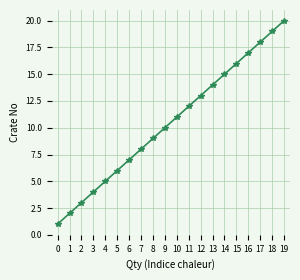

What is the approximate value at 10?

11